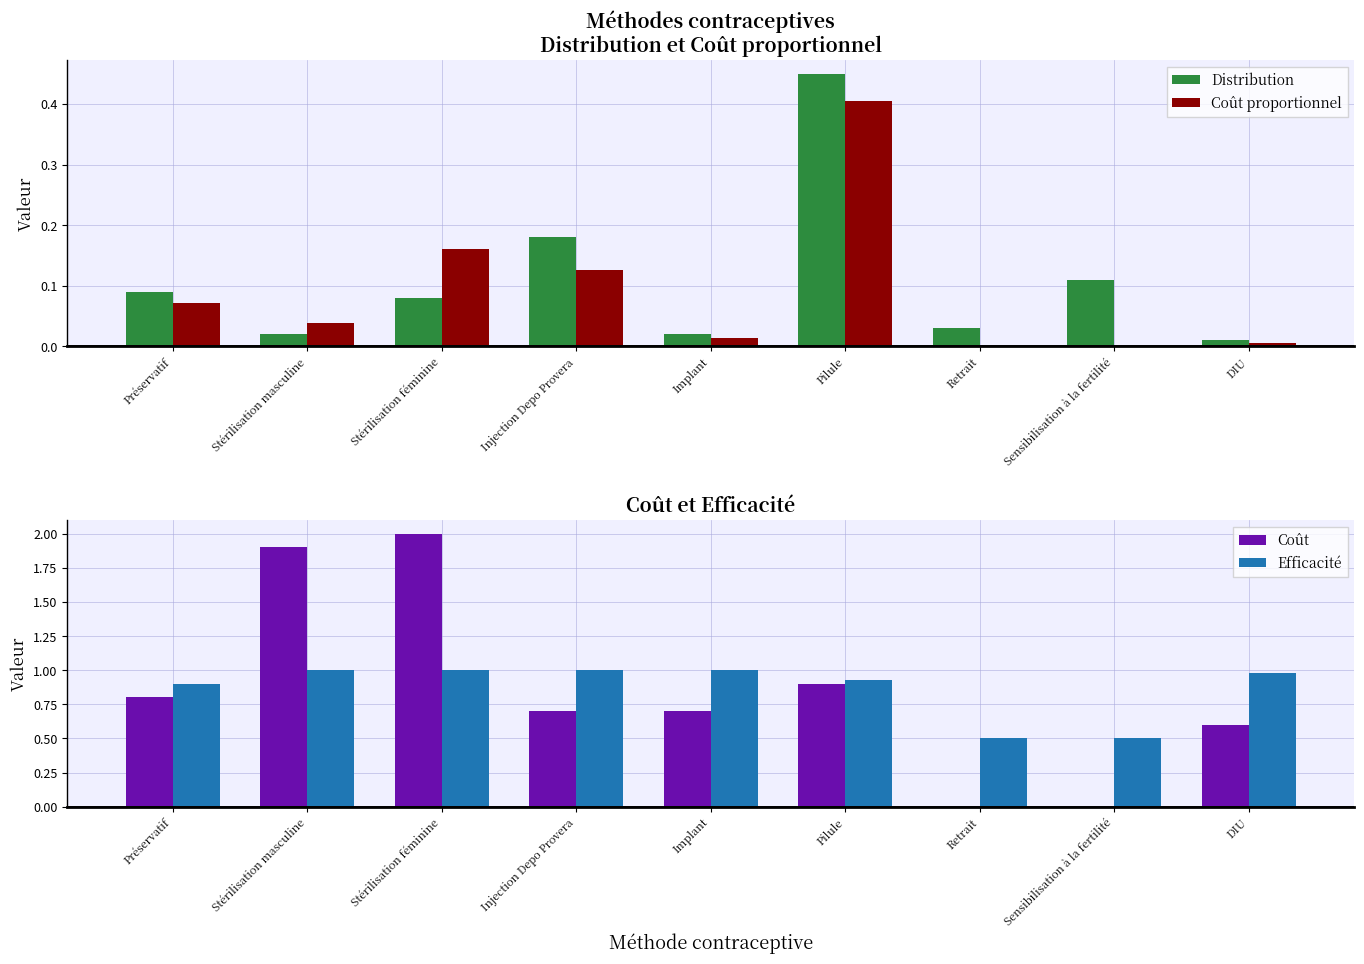

The value of Efficacité at Stérilisation masculine is 1.7. True or false?

False